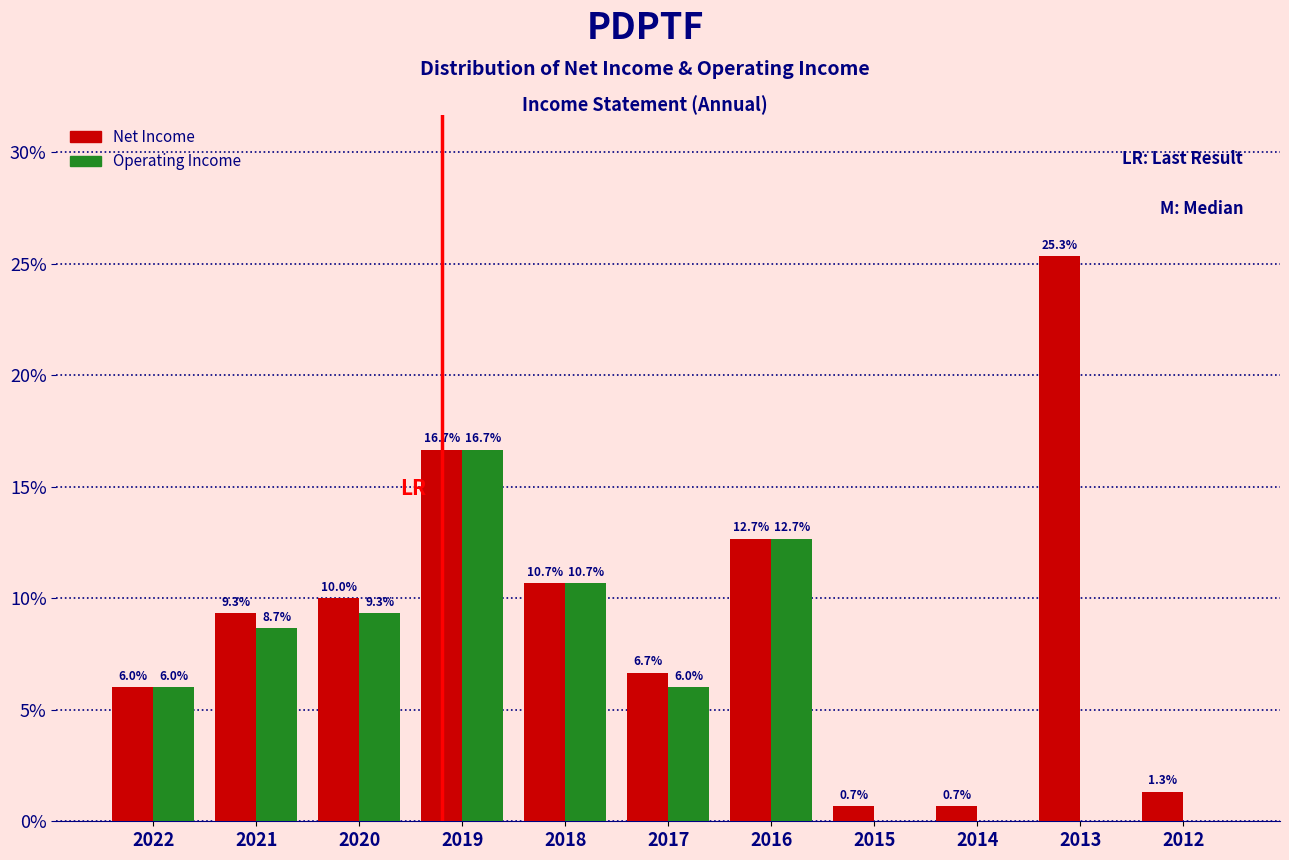

Reading left to right, what are all the values shown in this chart?

Net Income: 2022=6.0	2021=9.3	2020=10.0	2019=16.7	2018=10.7	2017=6.7	2016=12.7	2015=0.7	2014=0.7	2013=25.3	2012=1.3
Operating Income: 2022=6.0	2021=8.7	2020=9.3	2019=16.7	2018=10.7	2017=6.0	2016=12.7	2015=0.0	2014=0.0	2013=0.0	2012=0.0